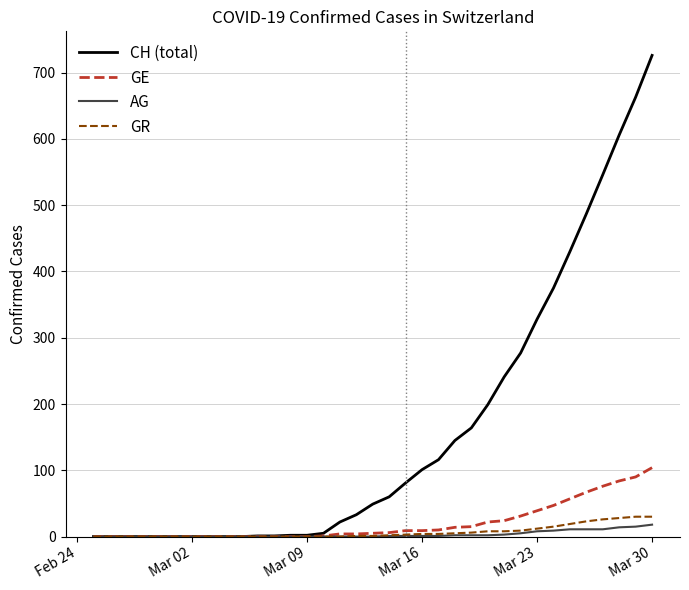

Which series has the largest range (max minus min)?

CH (total)